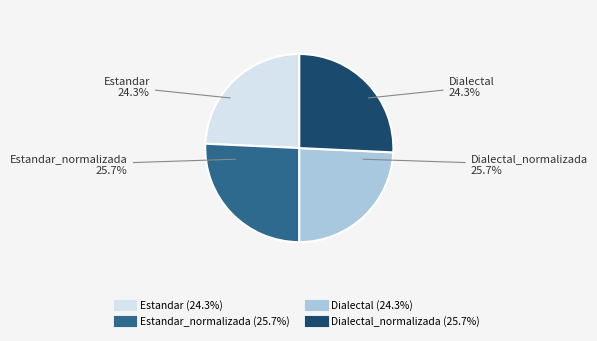

Is it true that Estandar is 24% of the pie?

True